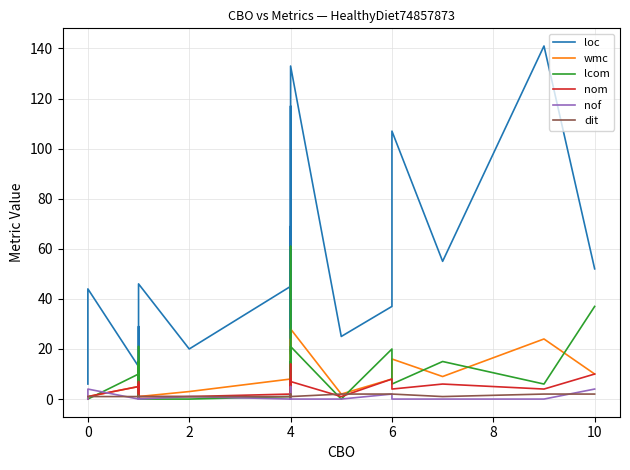

What is the sum of all dit values?

32